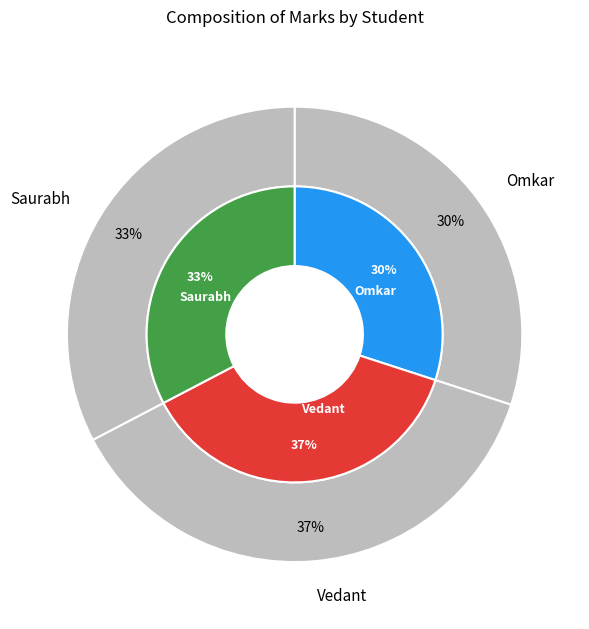

Rank the categories by value from lowest to highest.

Omkar, Saurabh, Vedant